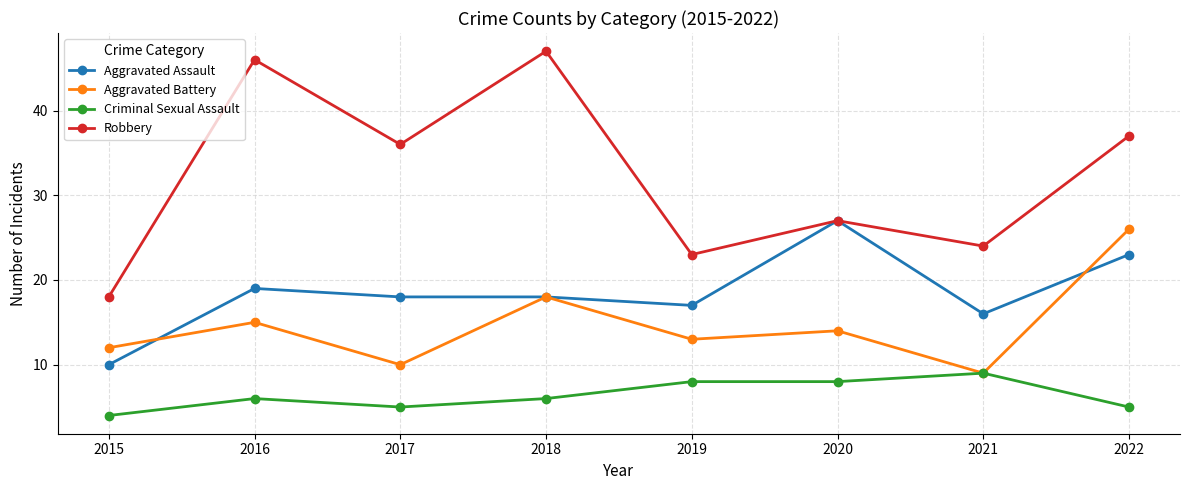

At which category is the sum across all series the highest?

2022